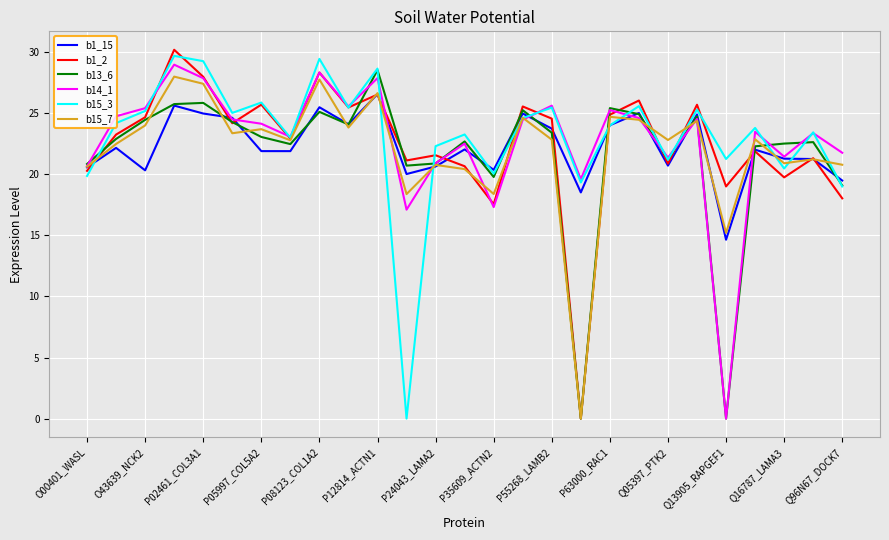

What is the maximum value shown in the chart?

30.2